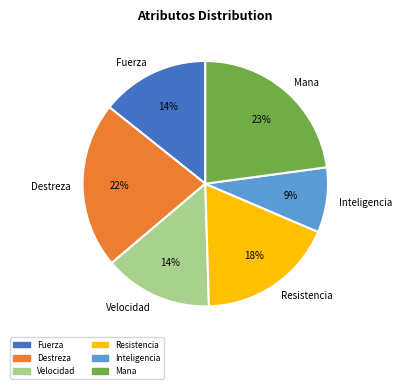

To the nearest percent, what is the combined percentage of Resistencia and Inteligencia?

27%